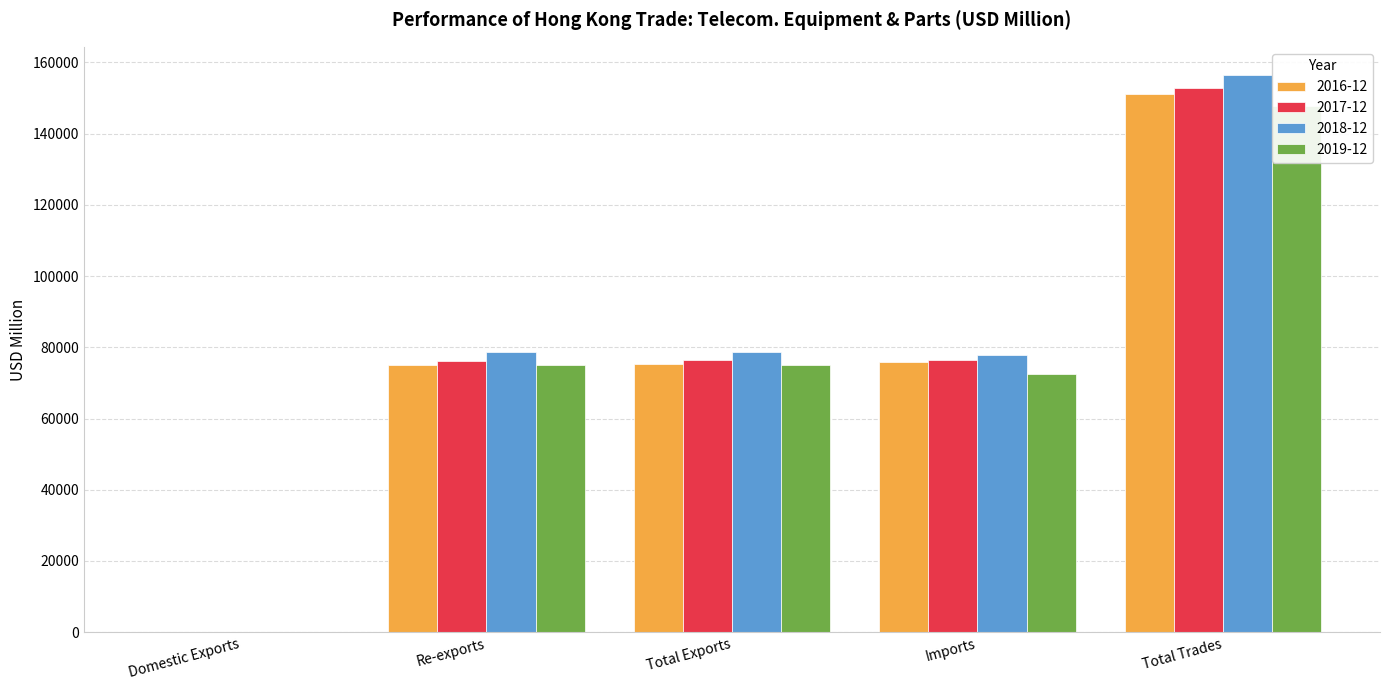

What is the value of the 2017-12 bar at the 3rd from the left?

76307.8